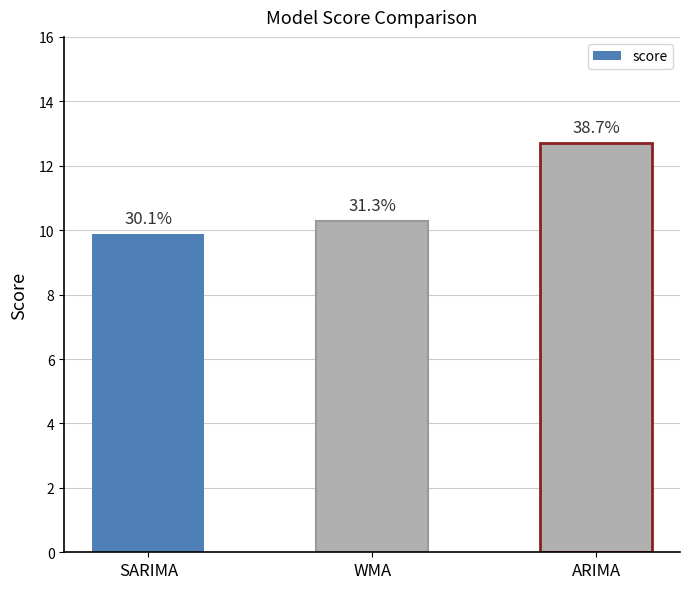

Rank the categories by value from highest to lowest.

ARIMA, WMA, SARIMA